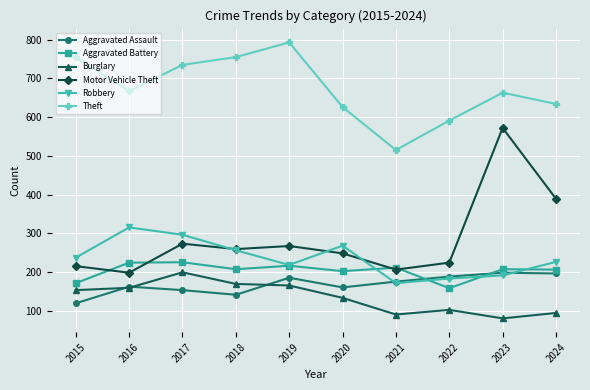

Which category has the lowest value across all series?

2023